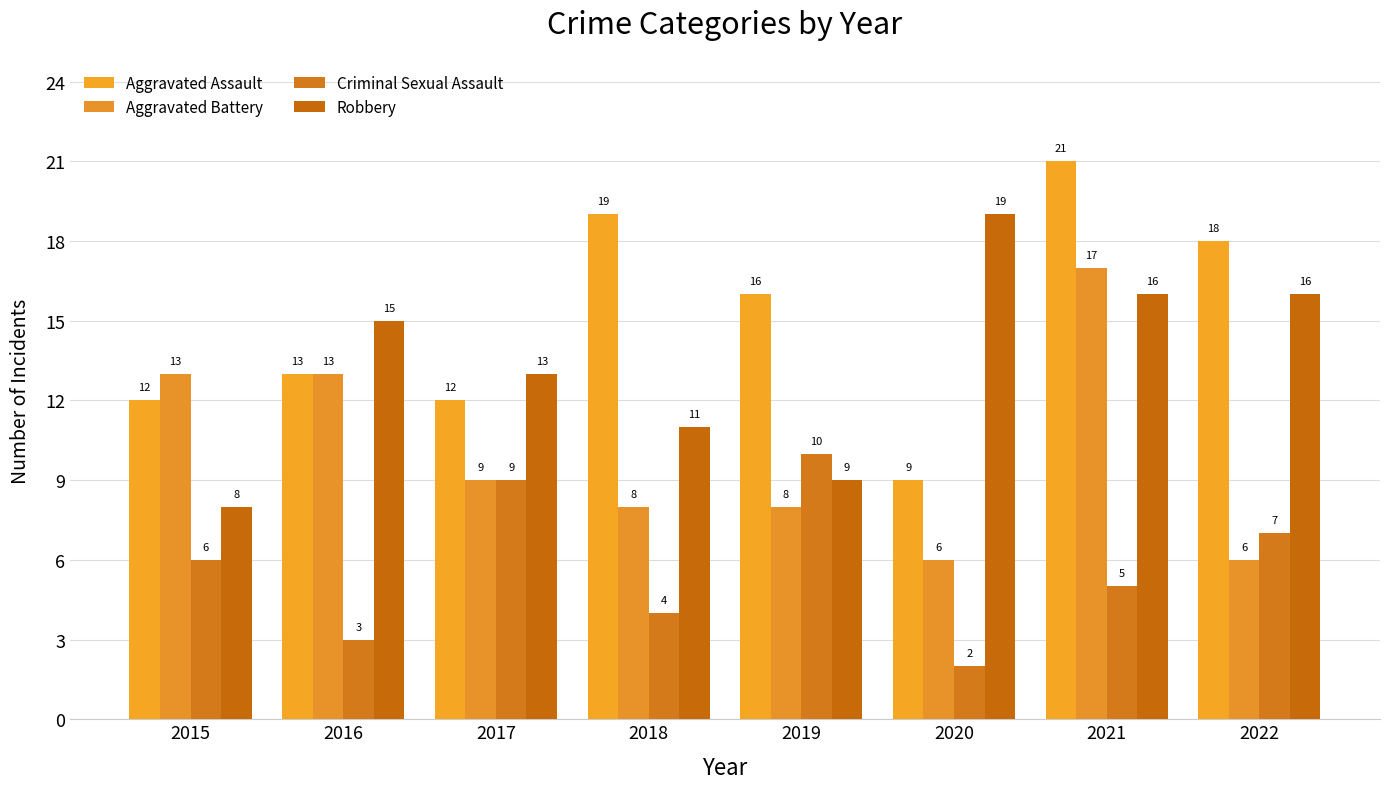

Reading left to right, transcribe all the data shown in this chart.

Aggravated Assault: 2015=12	2016=13	2017=12	2018=19	2019=16	2020=9	2021=21	2022=18
Aggravated Battery: 2015=13	2016=13	2017=9	2018=8	2019=8	2020=6	2021=17	2022=6
Criminal Sexual Assault: 2015=6	2016=3	2017=9	2018=4	2019=10	2020=2	2021=5	2022=7
Robbery: 2015=8	2016=15	2017=13	2018=11	2019=9	2020=19	2021=16	2022=16